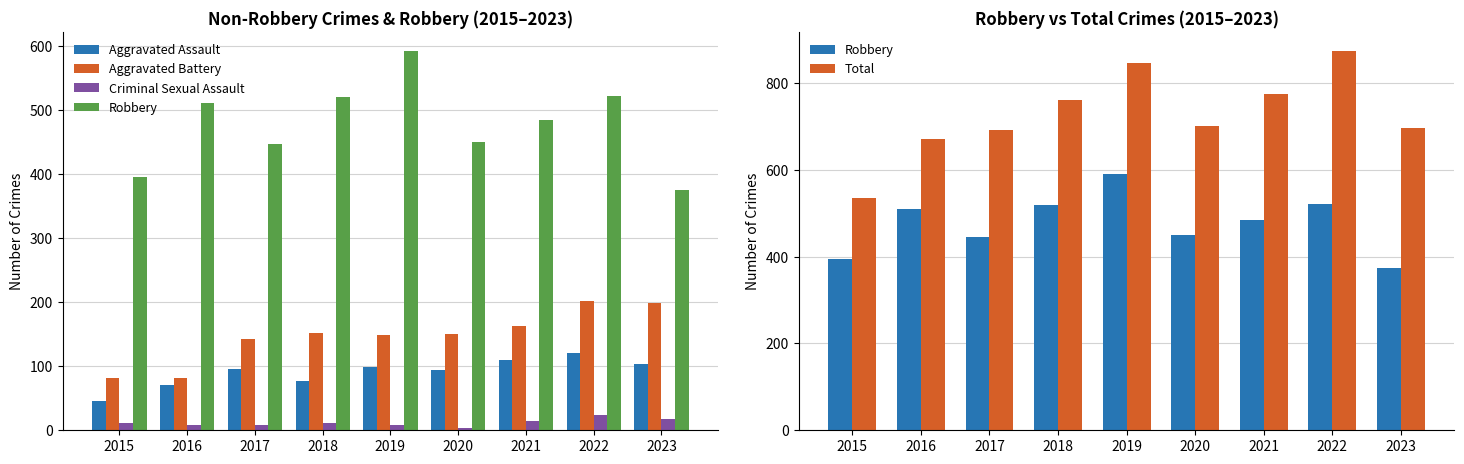

Which series has the largest range (max minus min)?

Total